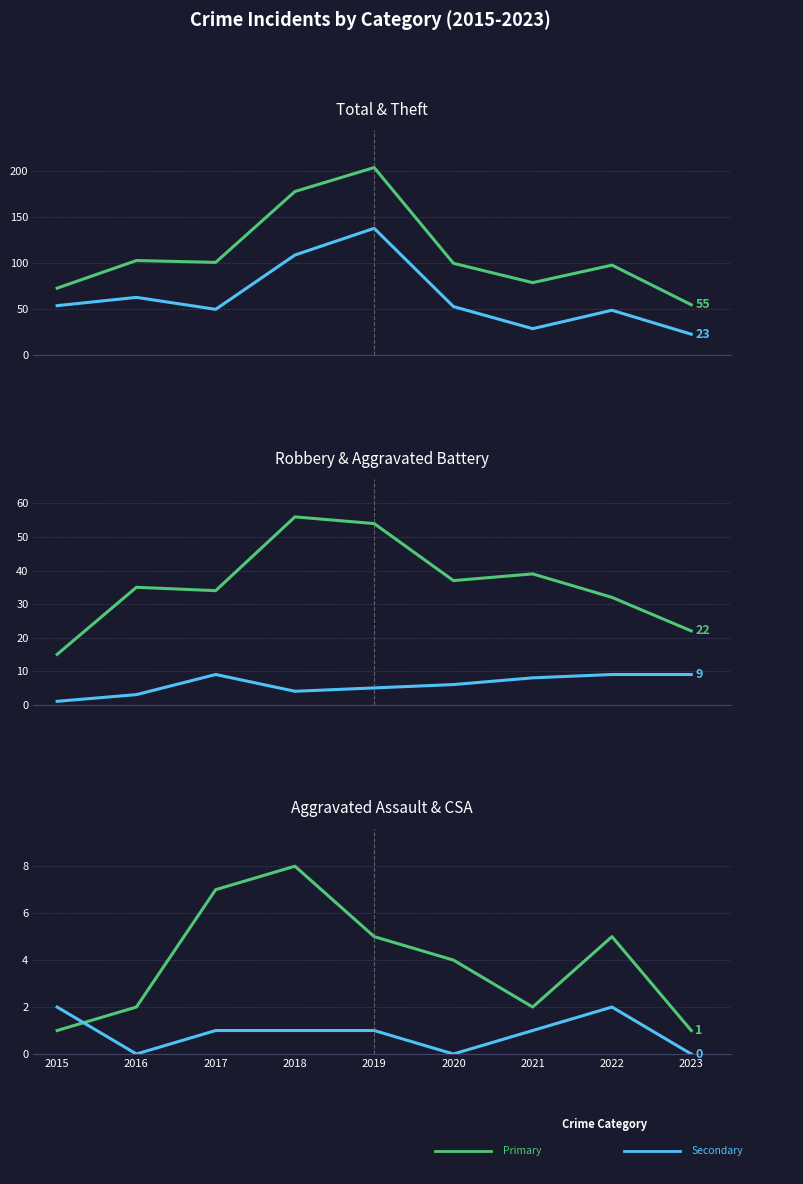

Is the value of Theft at 2016 greater than the value of Criminal Sexual Assault at 2017?

Yes